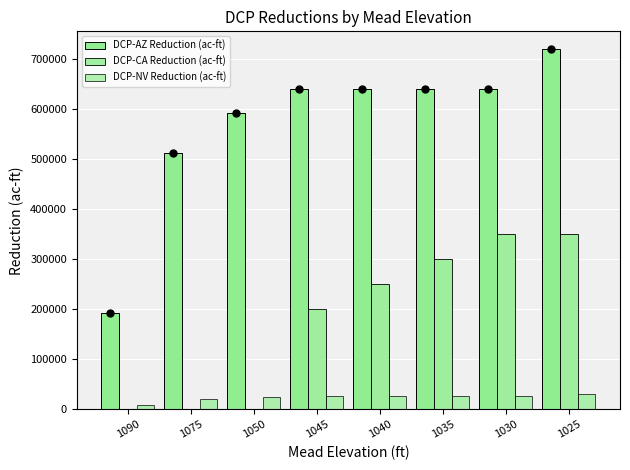

How many groups of bars are there?

8